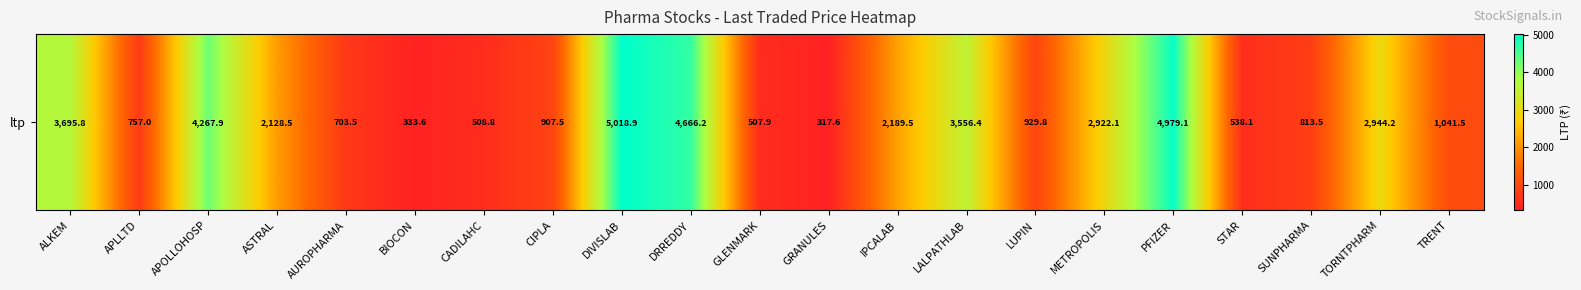

The chart shows a value of 4166.9 at TORNTPHARM. True or false?

False